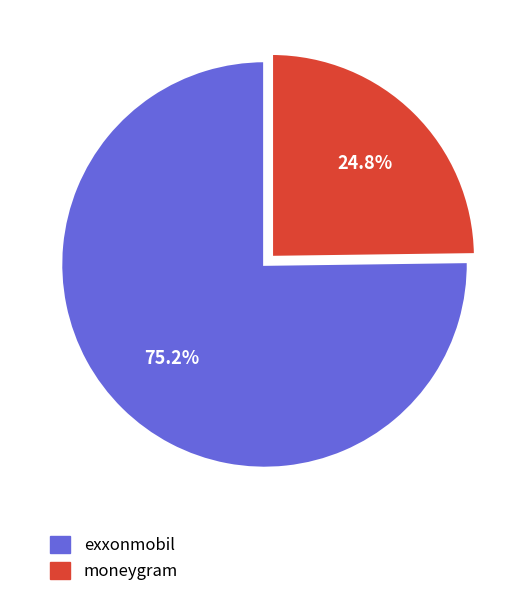

Is it true that moneygram is 32% of the pie?

False